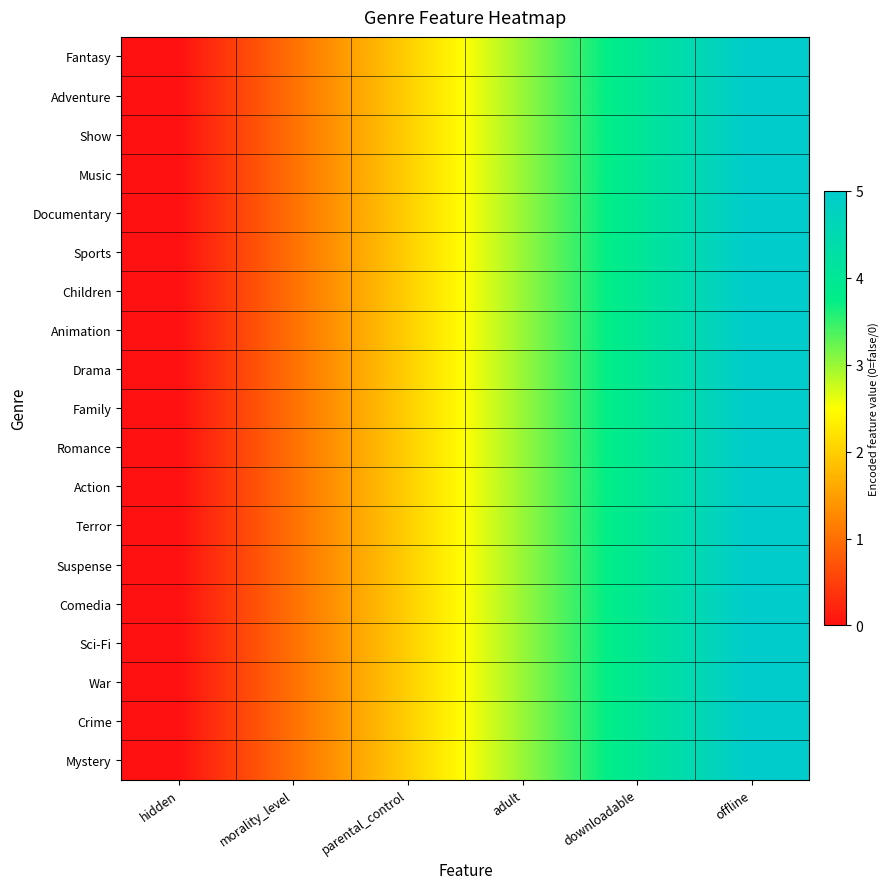

At morality_level, list the series in order from largest to smallest.

Fantasy, Adventure, Show, Music, Documentary, Sports, Children, Animation, Drama, Family, Romance, Action, Terror, Suspense, Comedia, Sci-Fi, War, Crime, Mystery